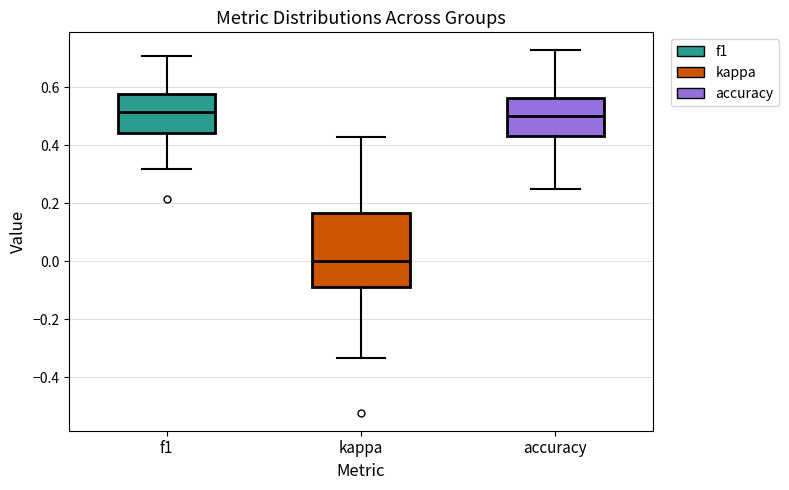

Reading left to right, transcribe this box plot: for each box, give where its median line is, the range the box spans, and where its two whiskers end, as read against the y-axis. The values are not printed on the chart, so give them approximately, as read against the axis.

f1: median 0.52, box 0.44 to 0.58, whiskers 0.32 to 0.70
kappa: median 0.00, box -0.08 to 0.16, whiskers -0.34 to 0.42
accuracy: median 0.50, box 0.44 to 0.56, whiskers 0.26 to 0.72